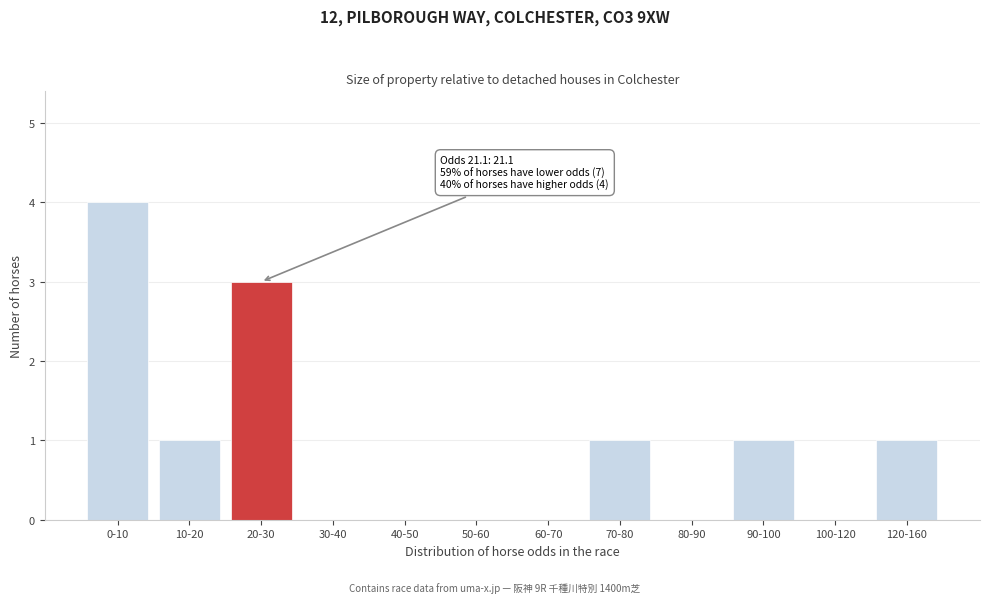

Reading right to left, what are all the values shown in this chart?

120-160=1	100-120=0	90-100=1	80-90=0	70-80=1	60-70=0	50-60=0	40-50=0	30-40=0	20-30=3	10-20=1	0-10=4